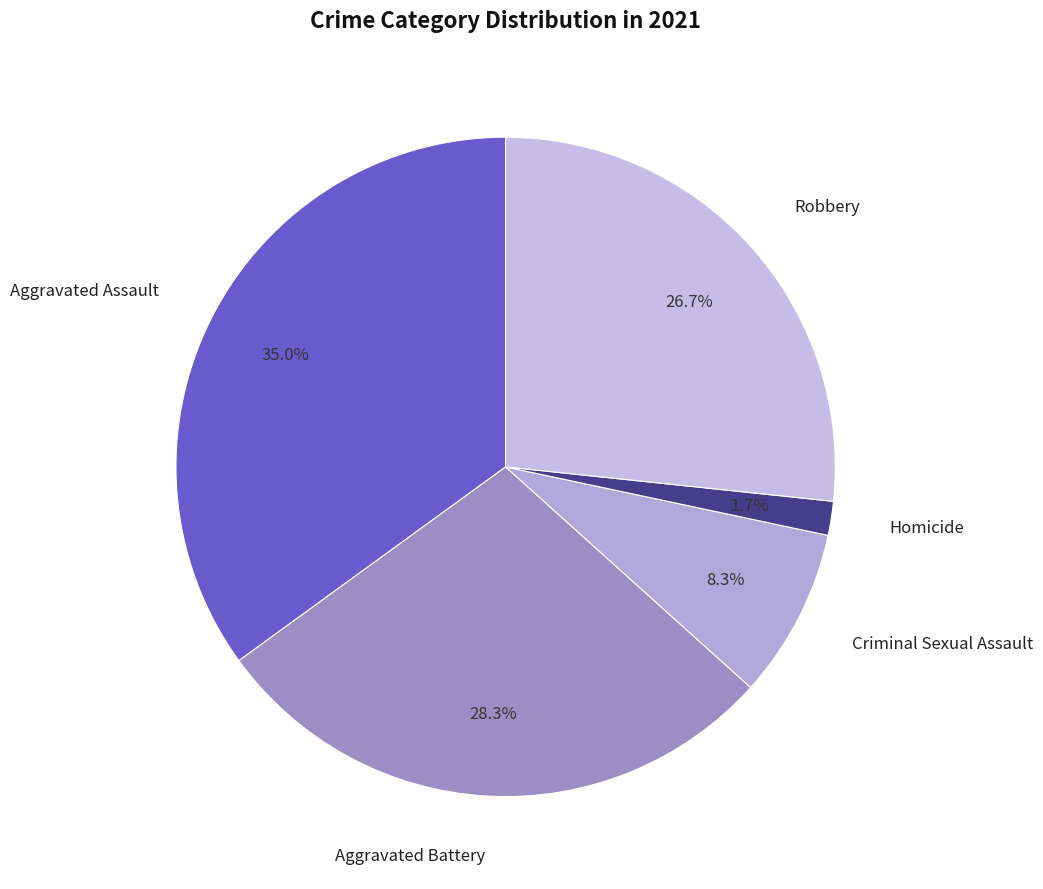

How many segments does this pie chart have?

5